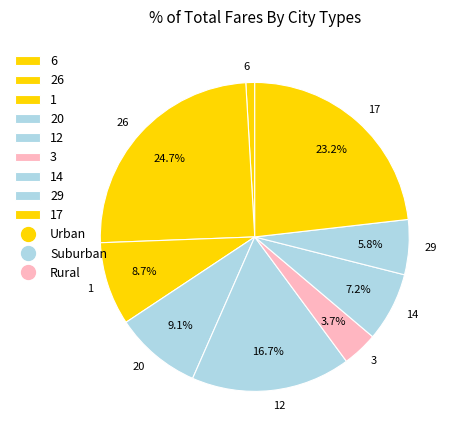

To the nearest percent, what percentage of the pie is 1?

9%